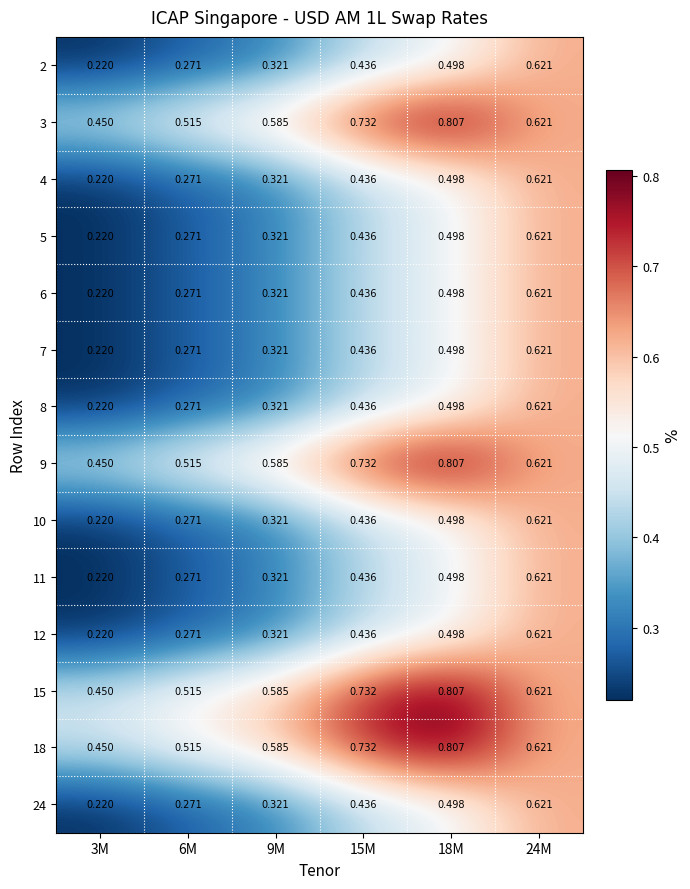

How many data points does each series have?

6